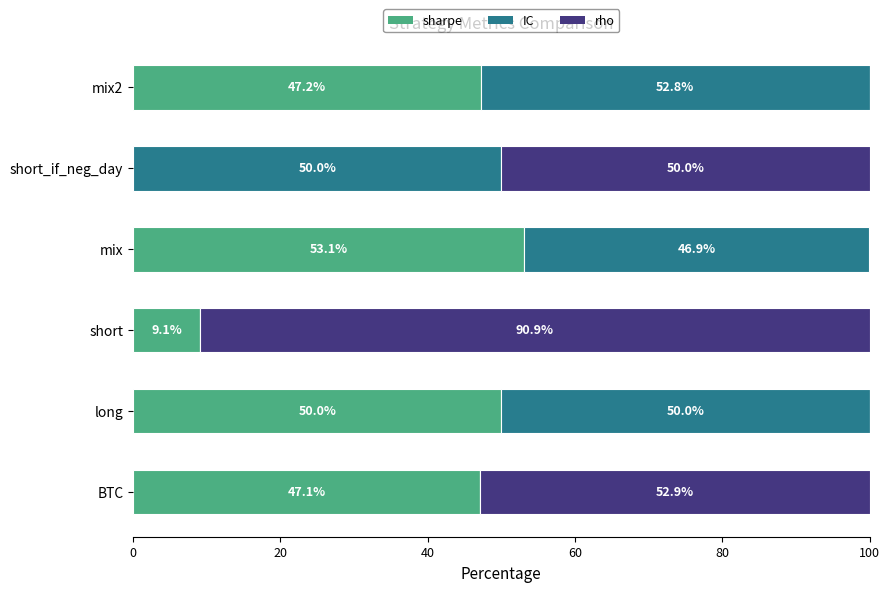

What is the sum of all sharpe values?

206.5